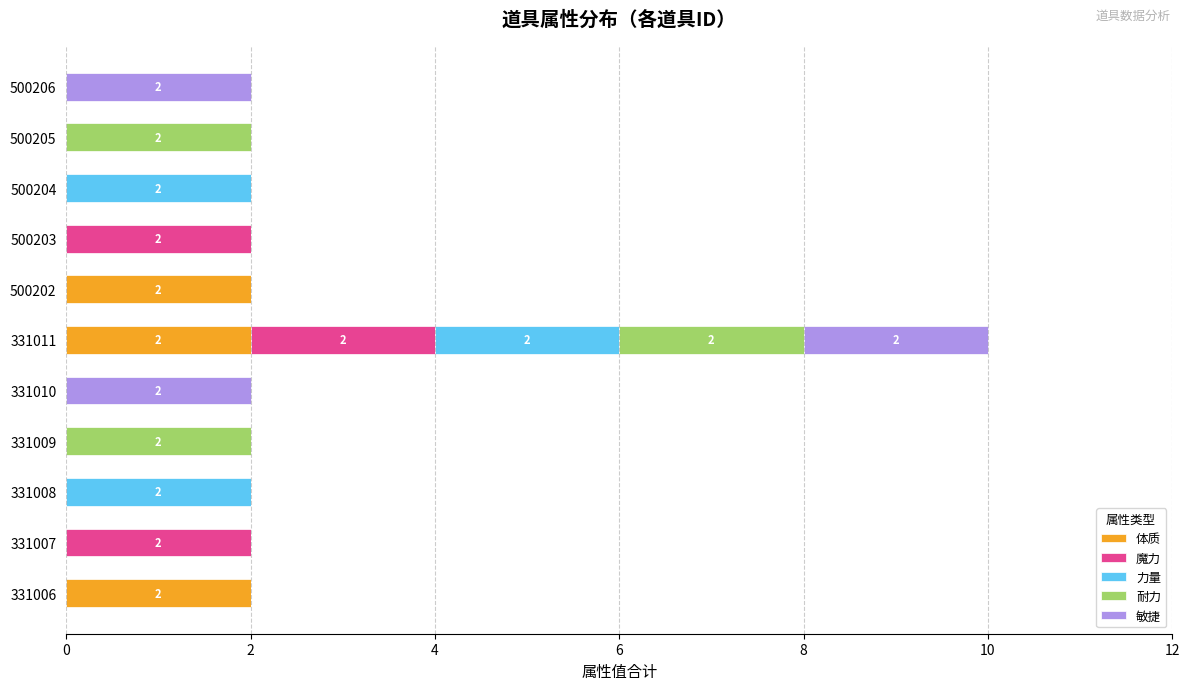

At which category is the sum across all series the highest?

331011